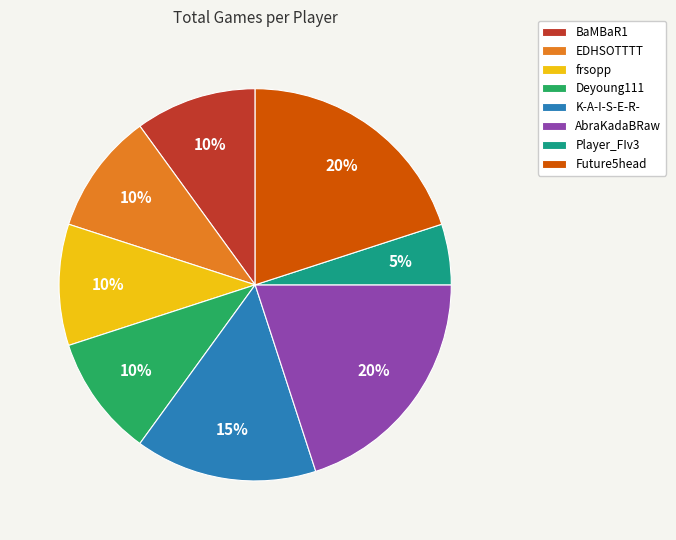

To the nearest percent, what is the difference between the AbraKadaBRaw and Deyoung111 slice percentages?

10%